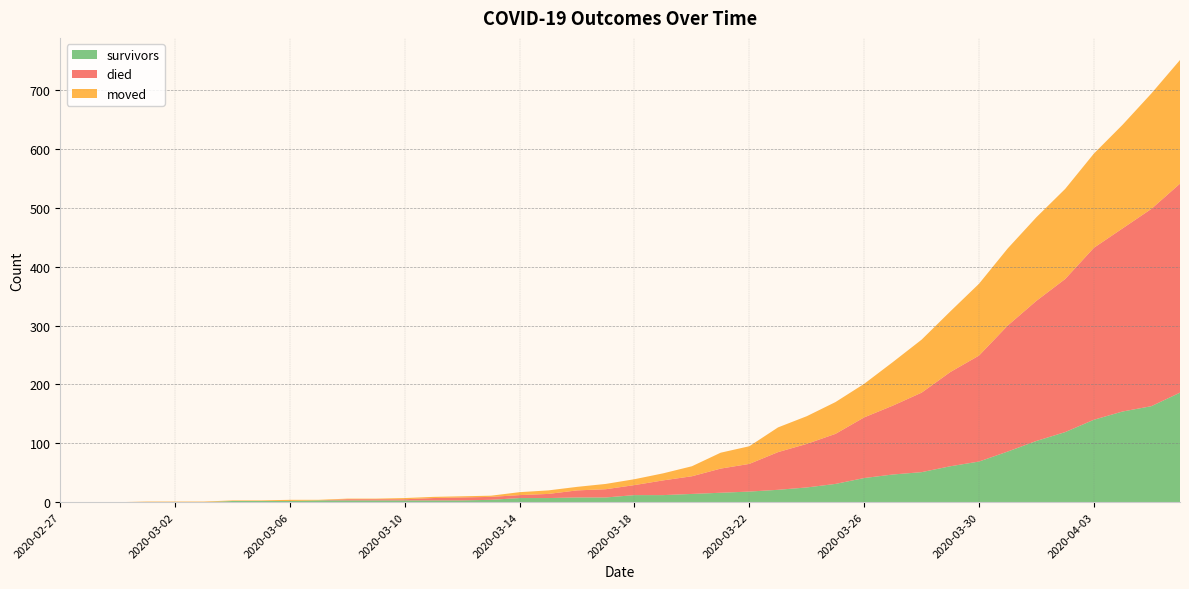

Reading left to right, extract all data points from this chart.

survivors: 0	0	0	0	0	0	2	2	2	3	3	3	3	3	3	4	7	7	8	8	12	12	14	16	18	21	25	31	41	47	51	61	69	86	104	119	140	154	163	186
died: 0	0	0	0	0	0	0	0	0	0	2	2	2	4	5	5	5	7	12	14	17	25	30	41	47	64	74	85	103	117	135	160	180	214	238	260	292	311	335	355
moved: 0	0	0	1	1	1	1	1	2	1	1	1	2	2	2	2	5	6	6	9	10	12	17	27	30	42	47	54	57	74	90	103	122	131	142	153	160	176	196	210